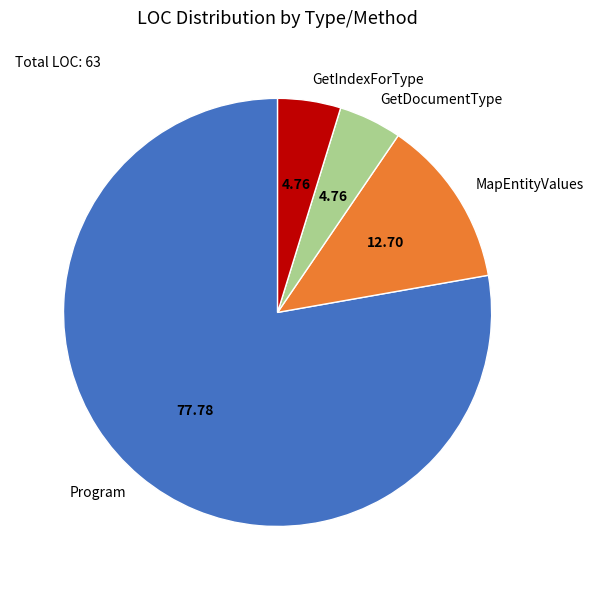

Which slice represents more than half of the pie?

Program